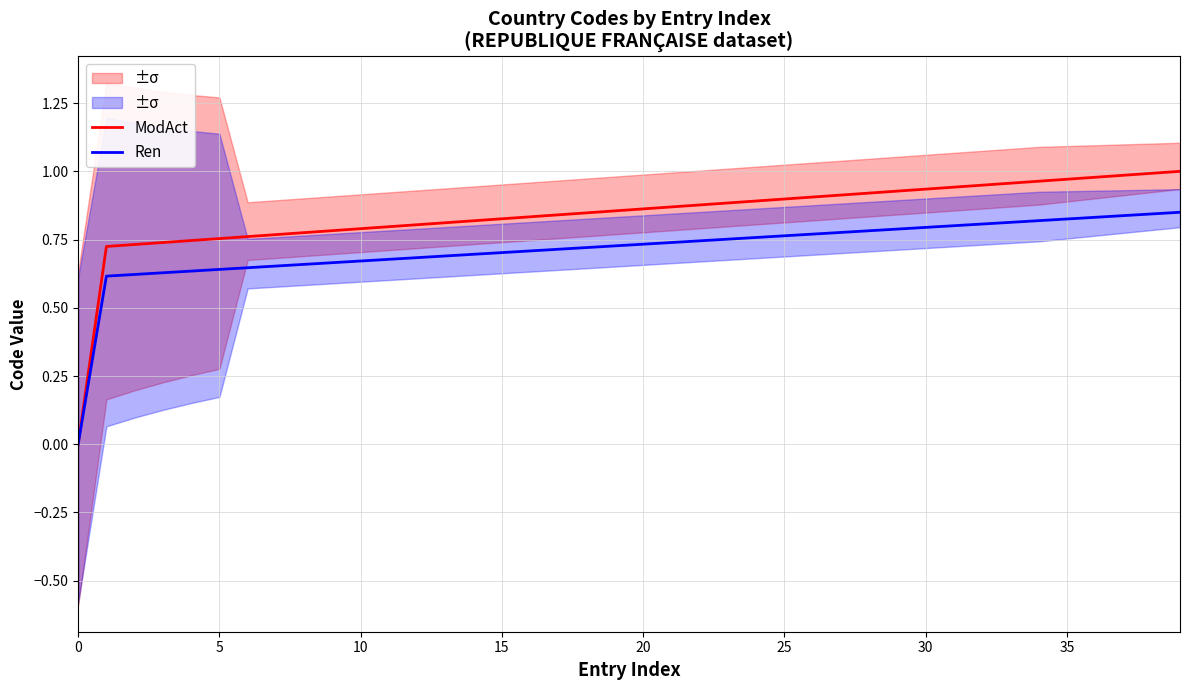

Rank the series at 25 from lowest to highest value.

Ren, ModAct